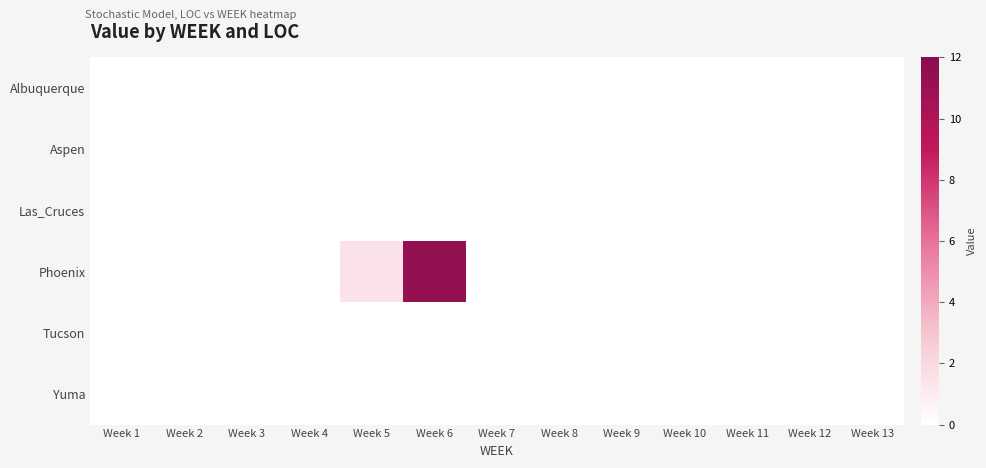

Rank the series at Week 12 from highest to lowest value.

Albuquerque, Aspen, Las_Cruces, Phoenix, Tucson, Yuma